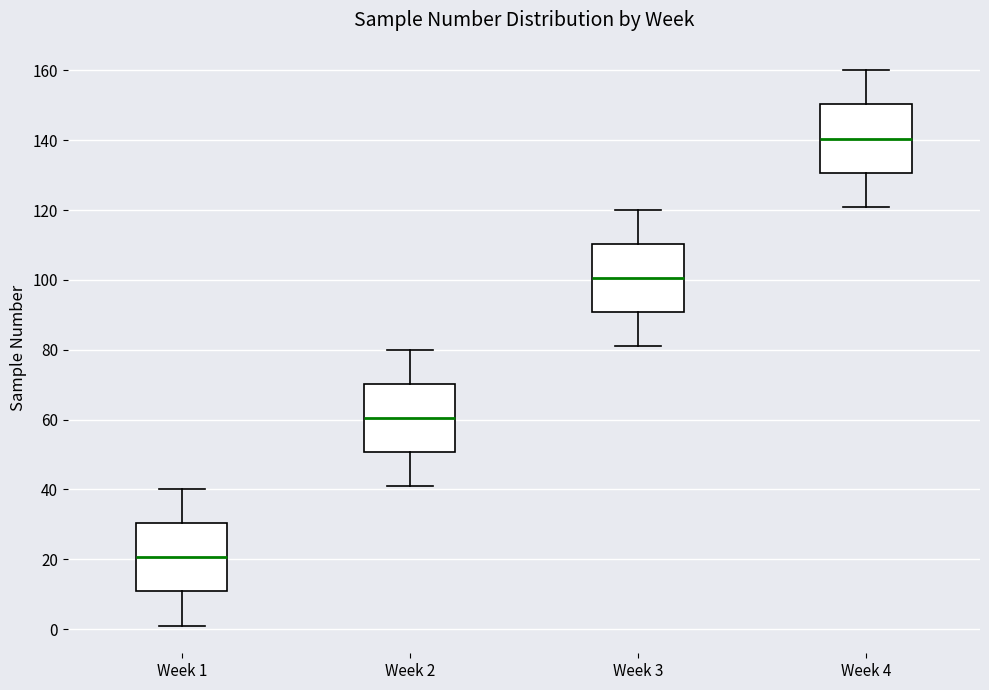

Where does the upper whisker of the box for Week 3 end on the y-axis? The values are not printed on the chart, so give them approximately, as read against the axis.

120